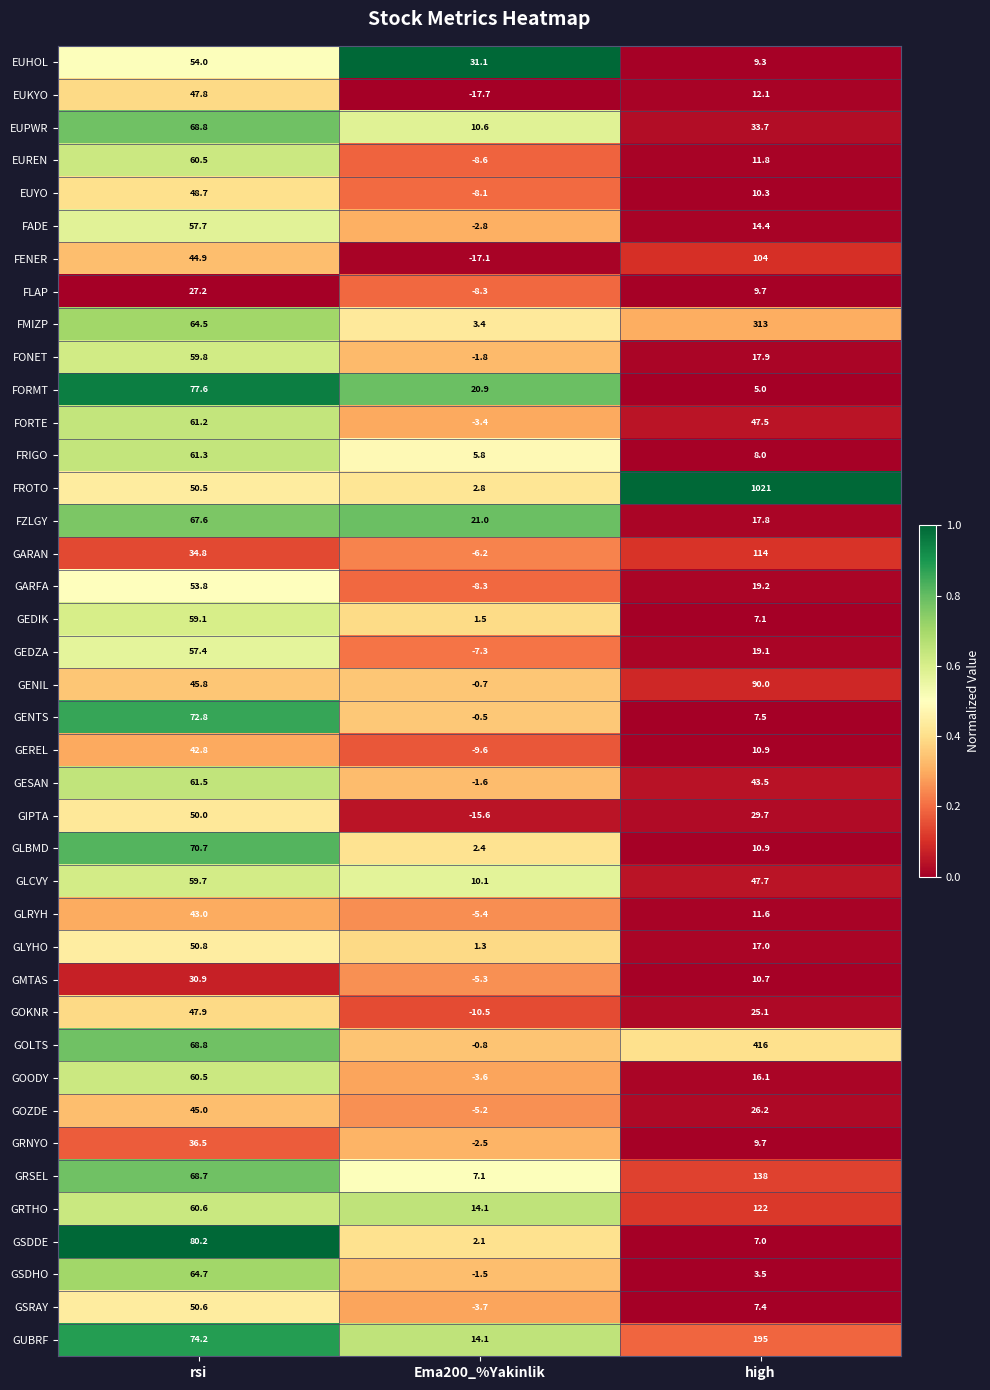

What is the maximum value shown in the chart?

1021.0